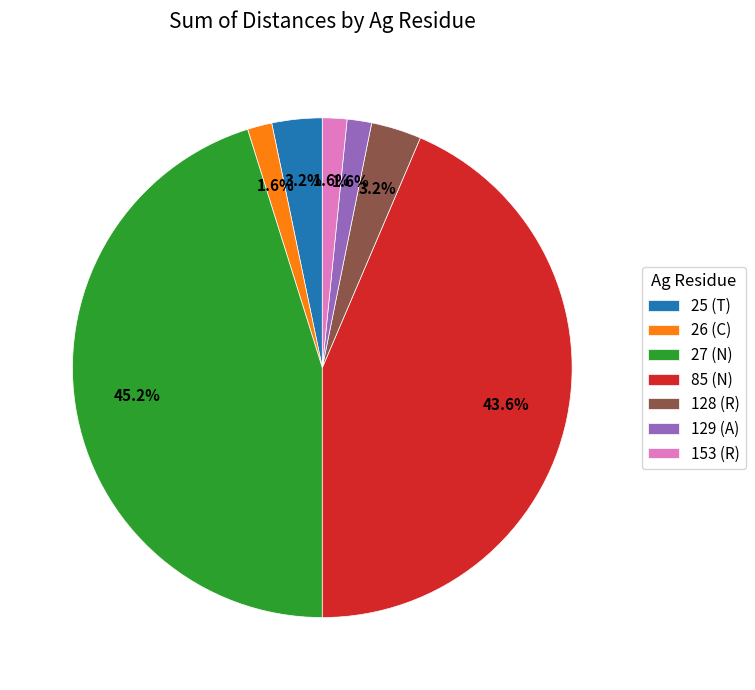

Which has a higher value, 153 (R) or 85 (N)?

85 (N)